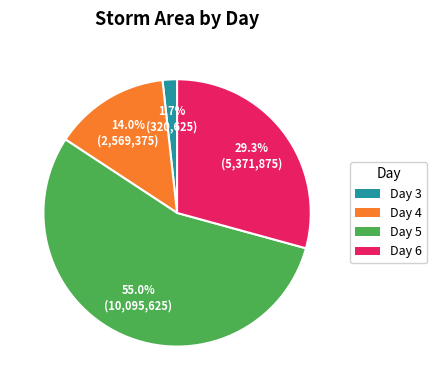

How many segments does this pie chart have?

4